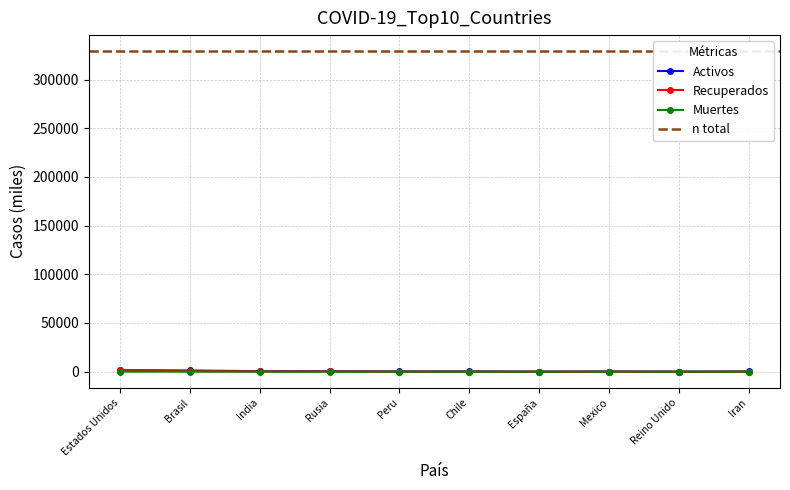

What is the spread (max minus min) of values at India?

494.1